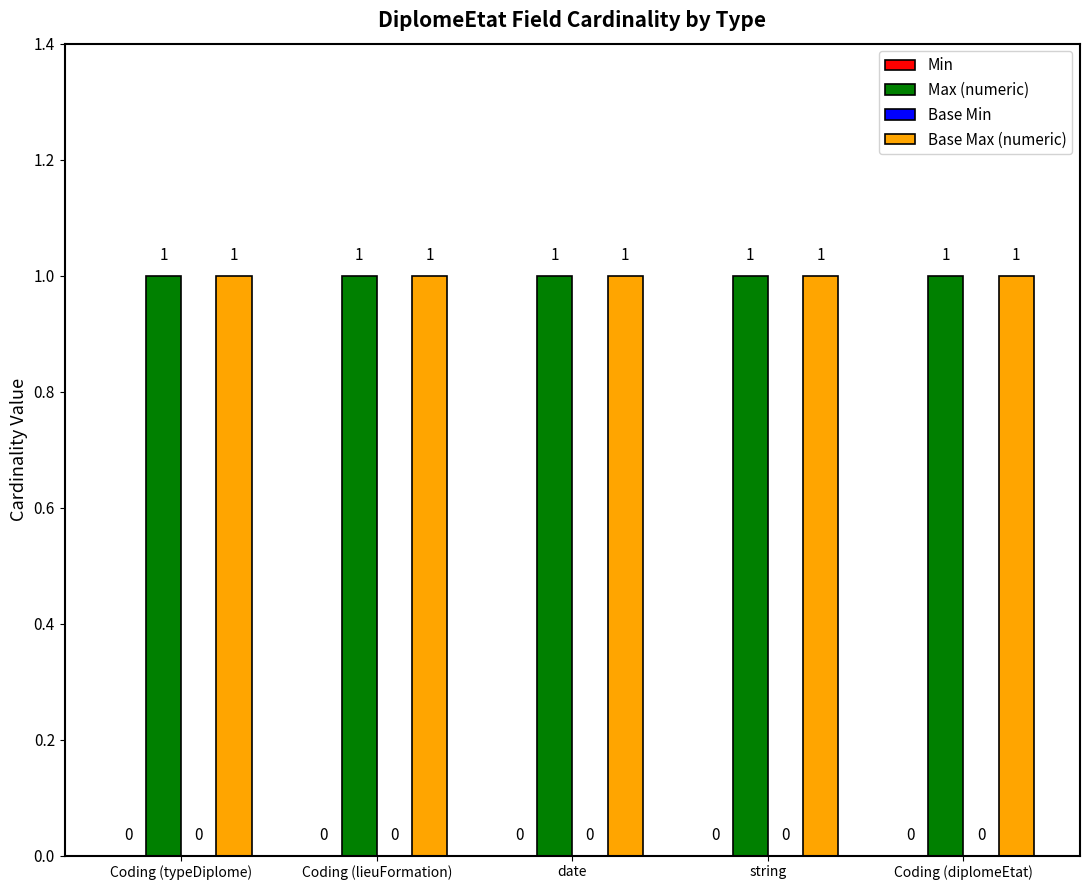

What is the value of the Base Max (numeric) bar at the 1st from the left?

1